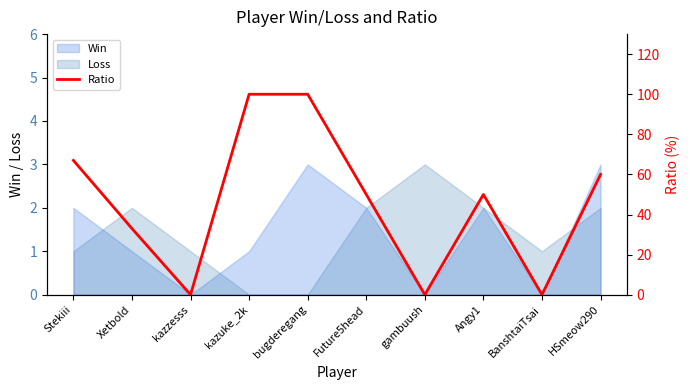

How many positive values are there?

7